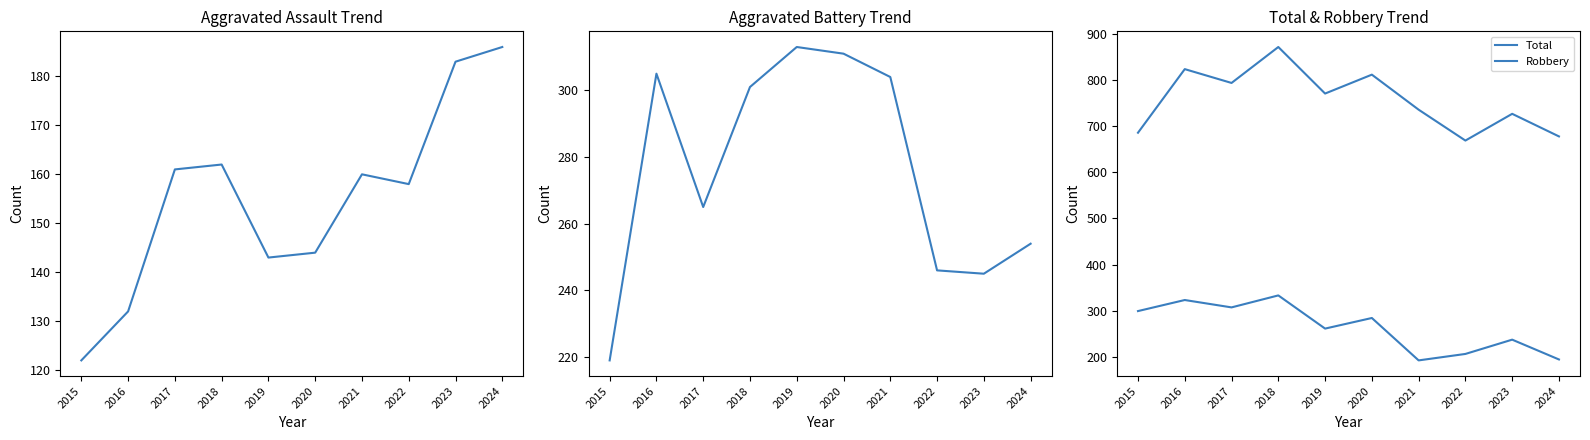

What is the total value across all series at 2022?

1279